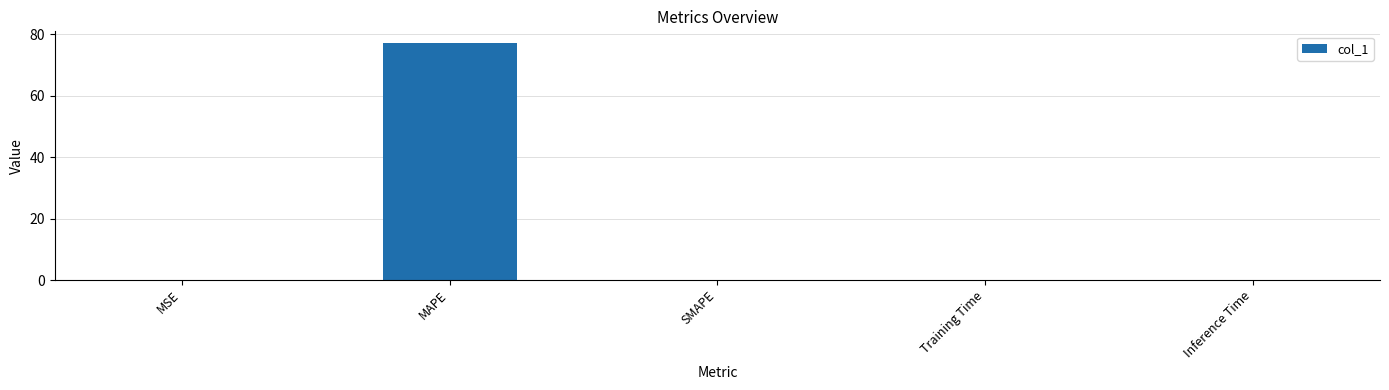

The value at Training Time is 0.0. True or false?

True